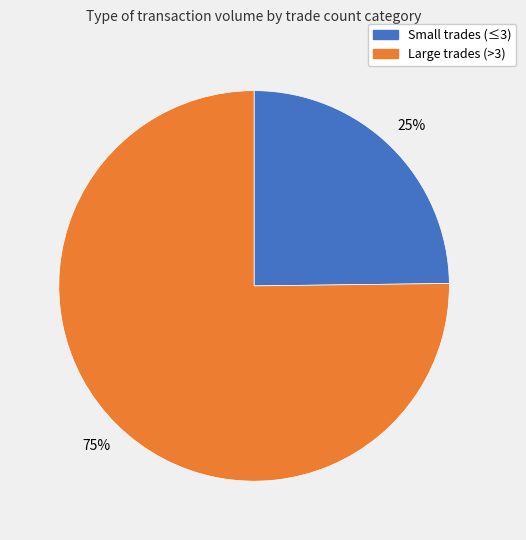

To the nearest percent, what is the difference between the largest and smallest slice percentages?

50%